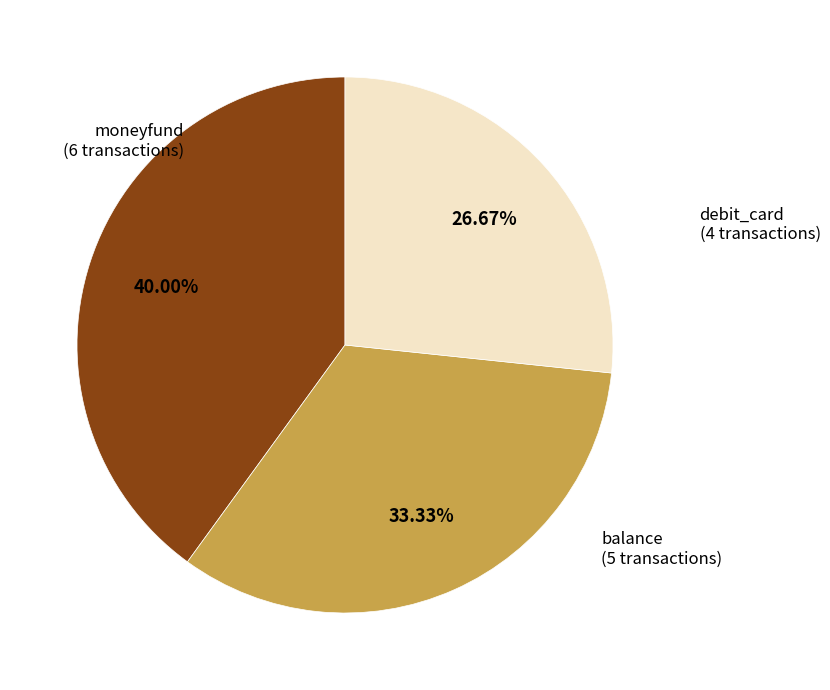

How many segments does this pie chart have?

3